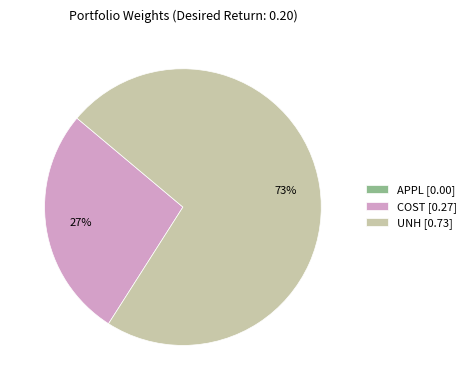

Is it true that COST [0.27] is 27% of the pie?

True